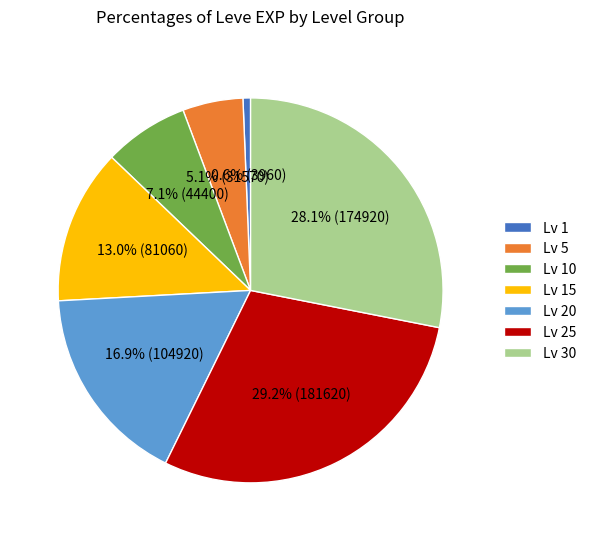

Combined, what portion of the pie is Lv 1 and Lv 25?

29.8%